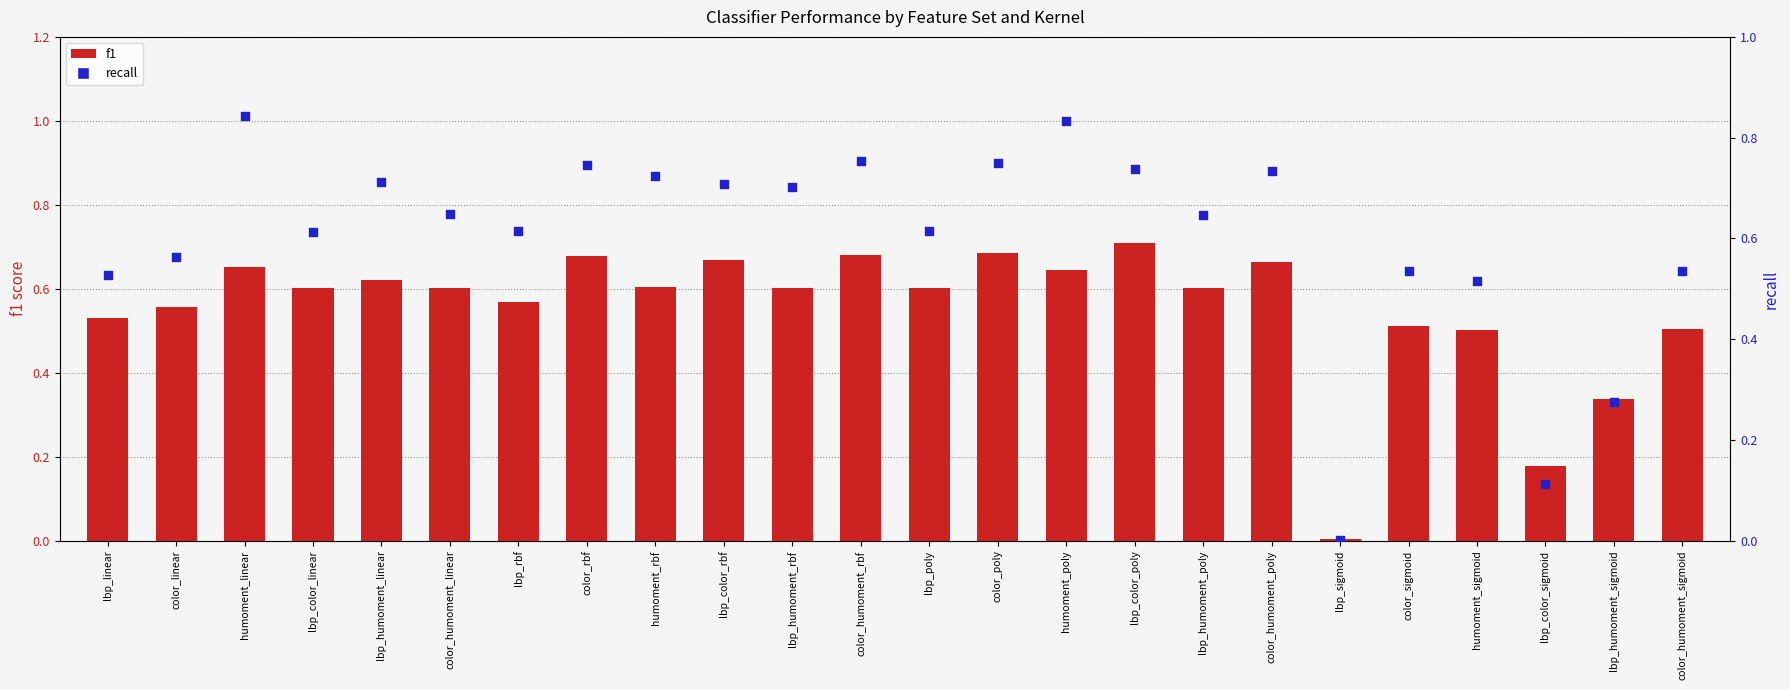

What is the total value across all series at lbp_humoment_linear?

1.3